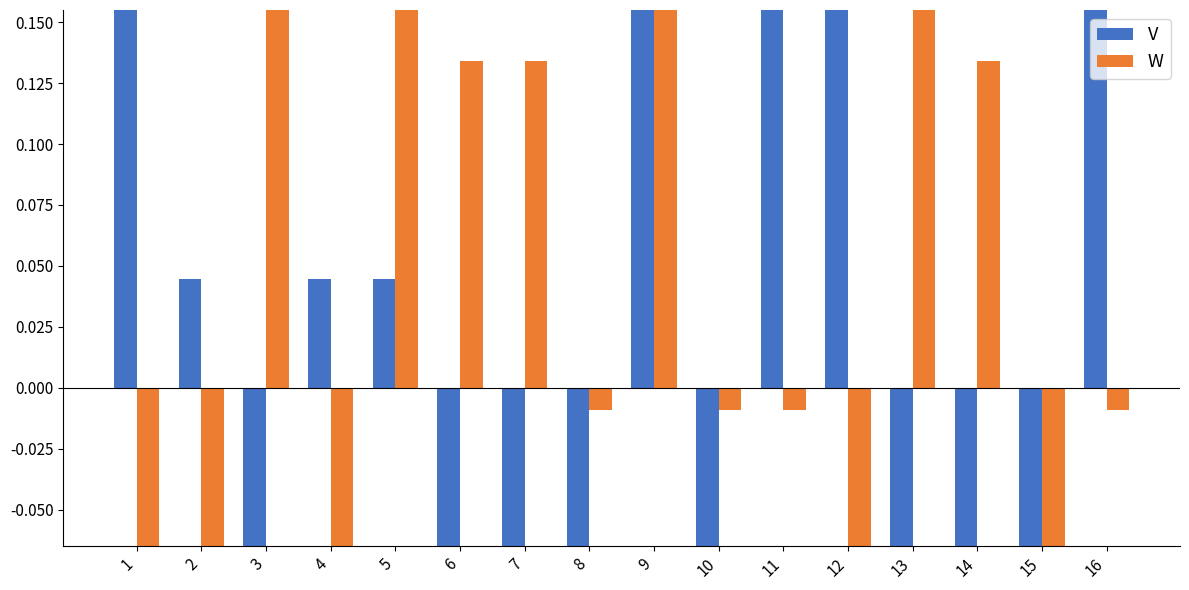

What is the difference between the highest and lowest values at 10?

0.1